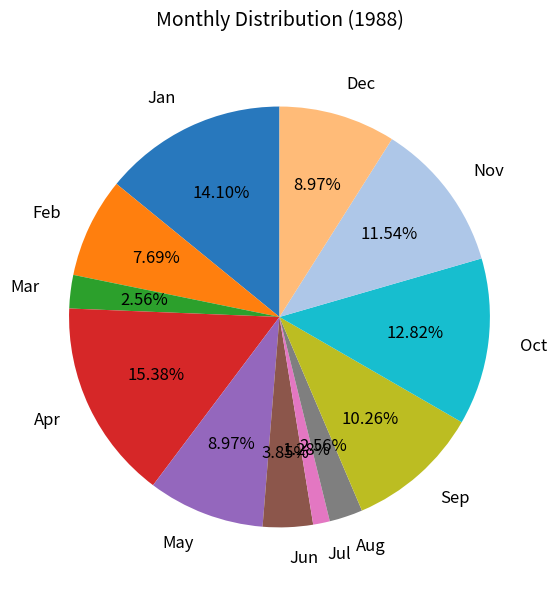

To the nearest percent, what is the combined percentage of Jan and Dec?

23%